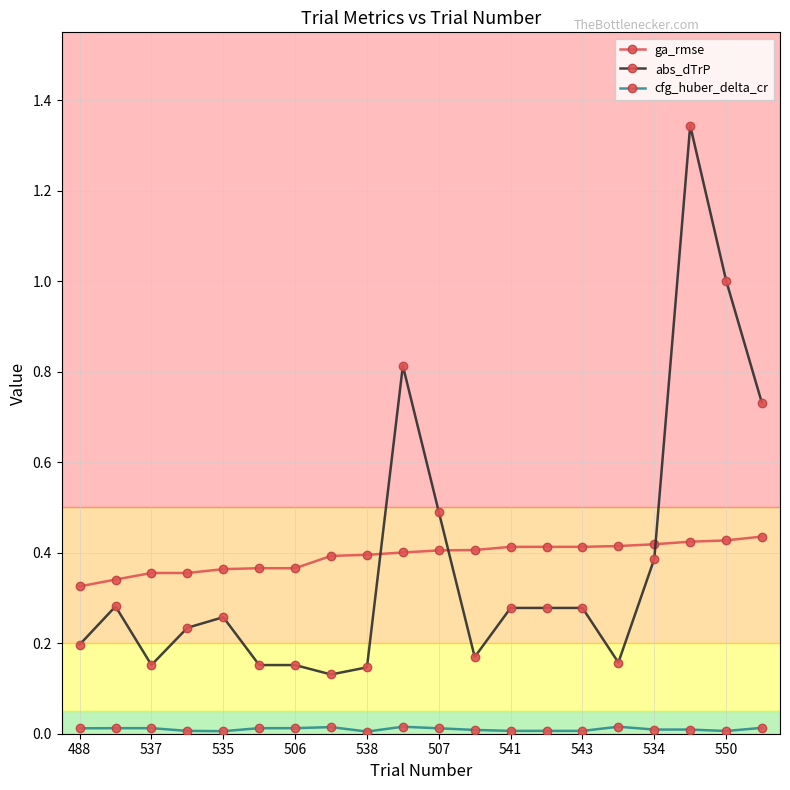

True or false: ga_rmse and abs_dTrP intersect in this chart.

True